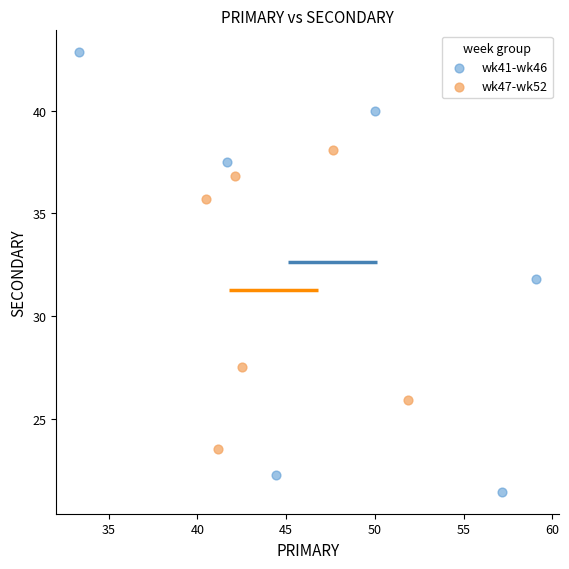

Which series has the largest Y range (max minus min)?

wk41-wk46